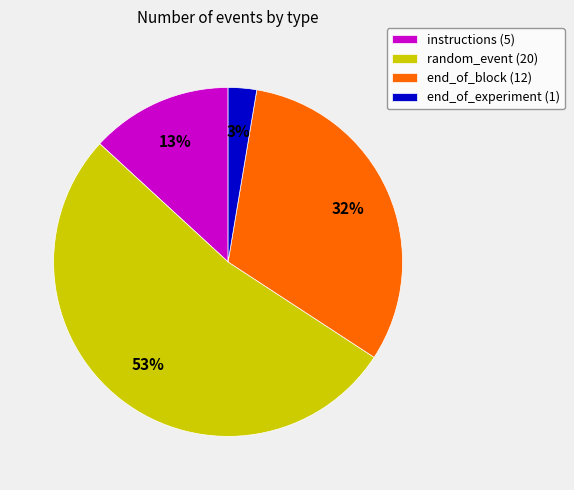

To the nearest percent, what is the combined percentage of random_event (20) and end_of_experiment (1)?

55%